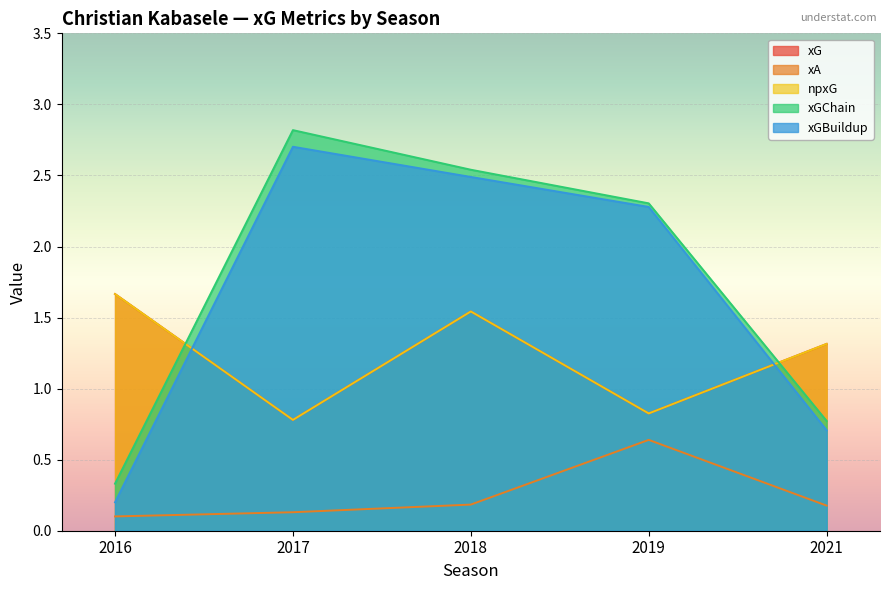

At which label does xGBuildup reach its peak?

2017